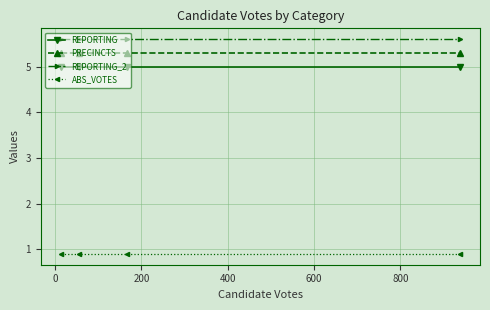

How many series are shown in this chart?

4